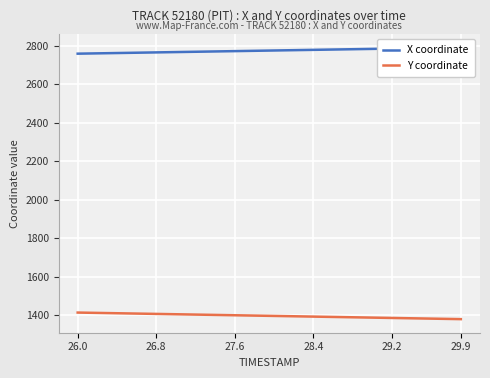

The value of Y coordinate at 29.9 is 450.1. True or false?

False